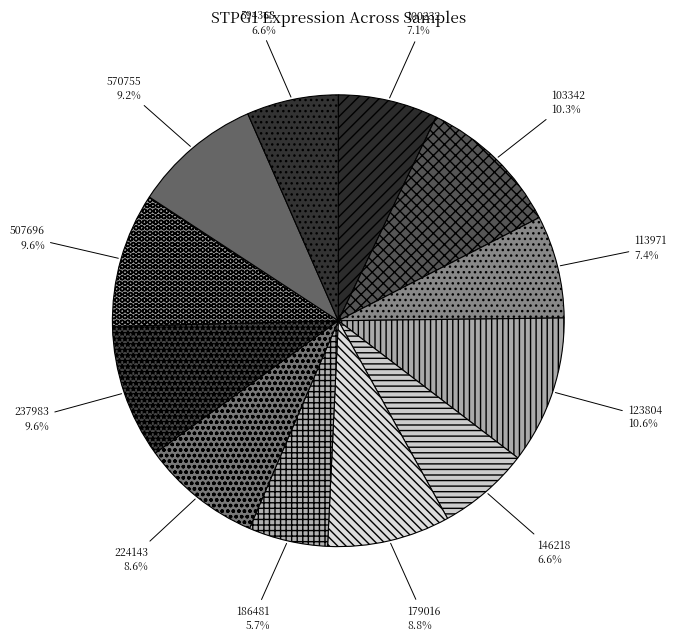

Count the number of slices in the pie.

12